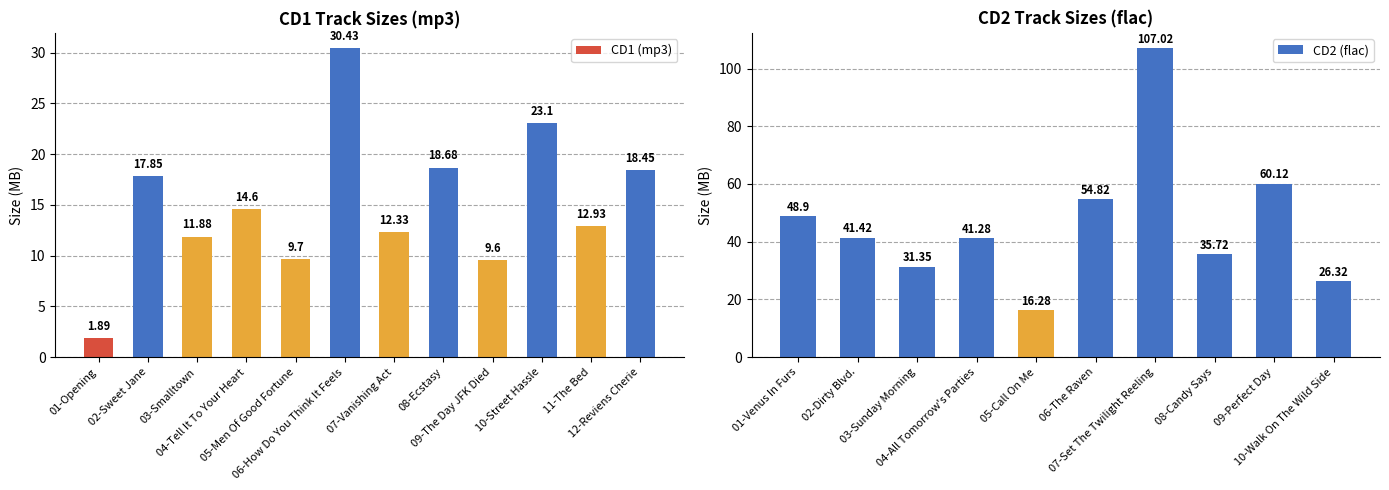

The chart shows a value of 28.9 at 08-Ecstasy. True or false?

False